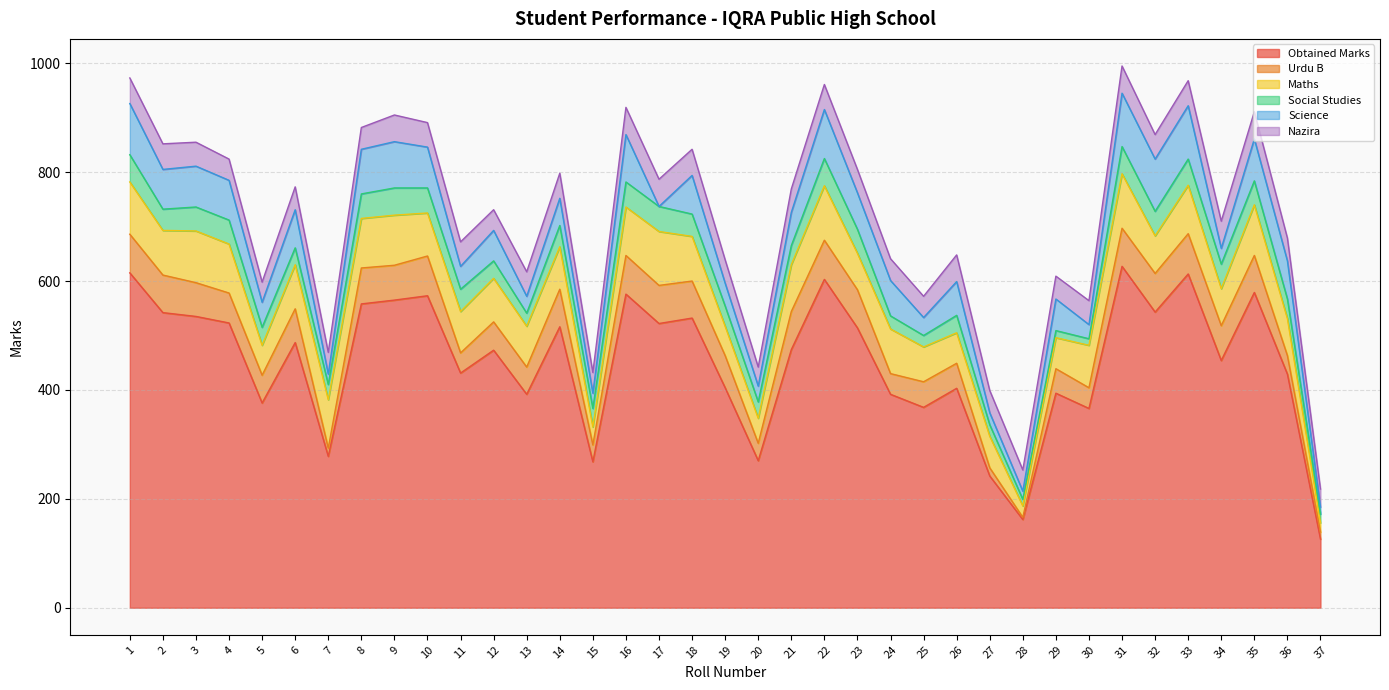

Which series changed the most between 25 and 35?

Obtained Marks